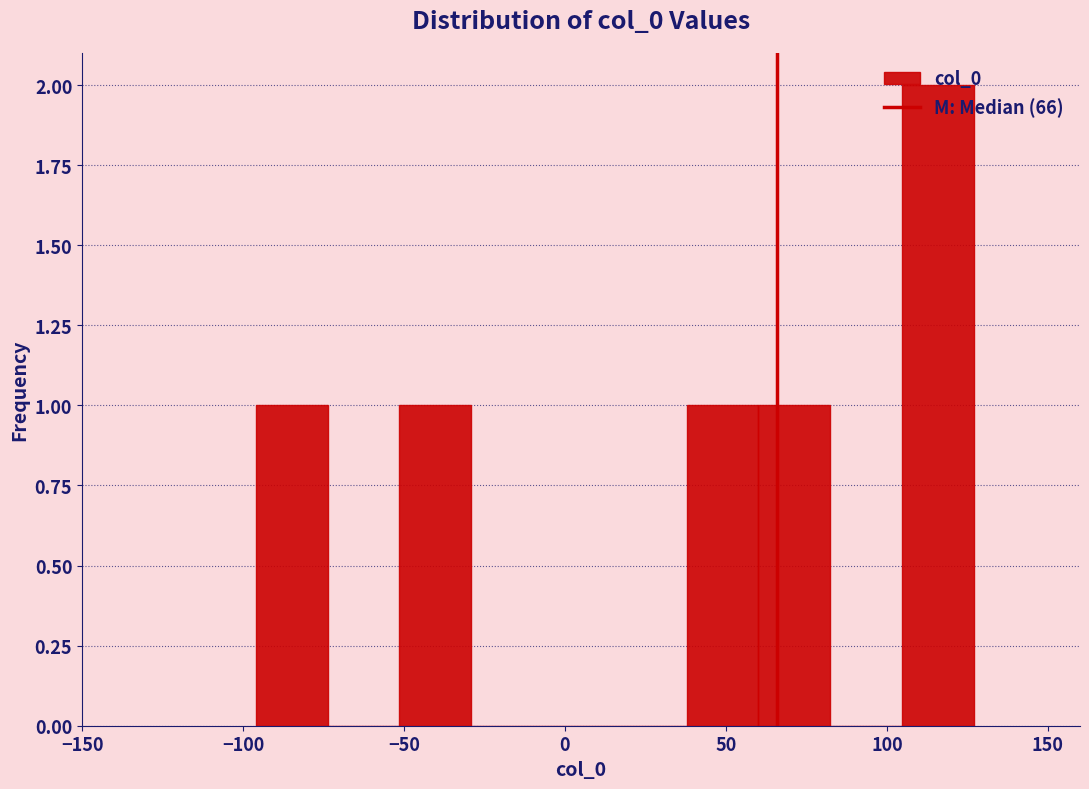

What is the height of the bar covering 40 to 60 on the x-axis? Neither the bar edges nor the heights are printed on the chart, so give them approximately, as read against the axes.

1